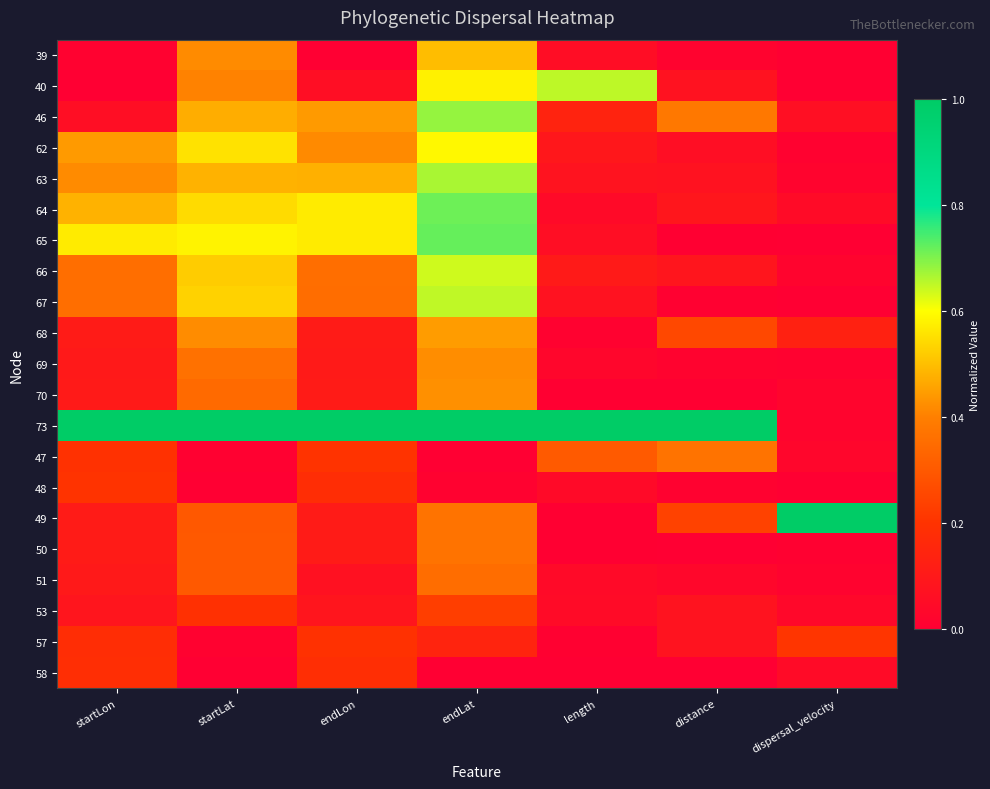

Which label corresponds to the smallest value in the chart?

endLon